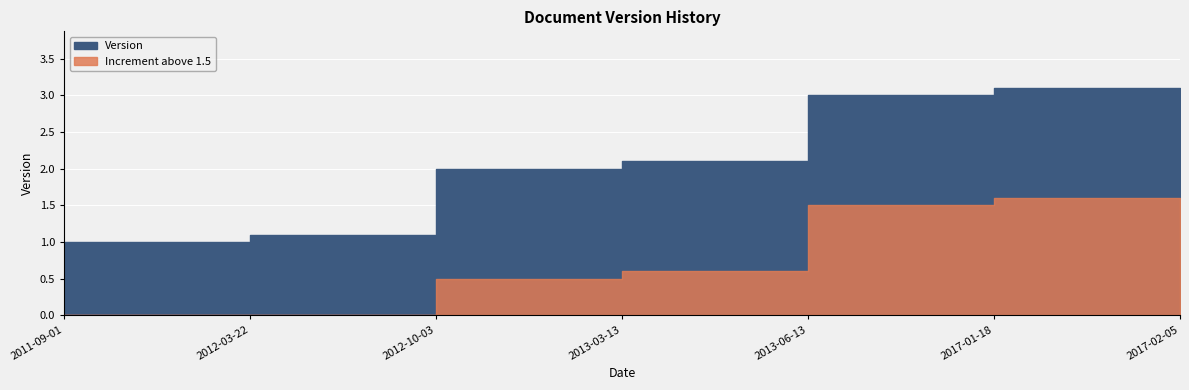

At which category does the chart reach its minimum across all series?

2011-09-01